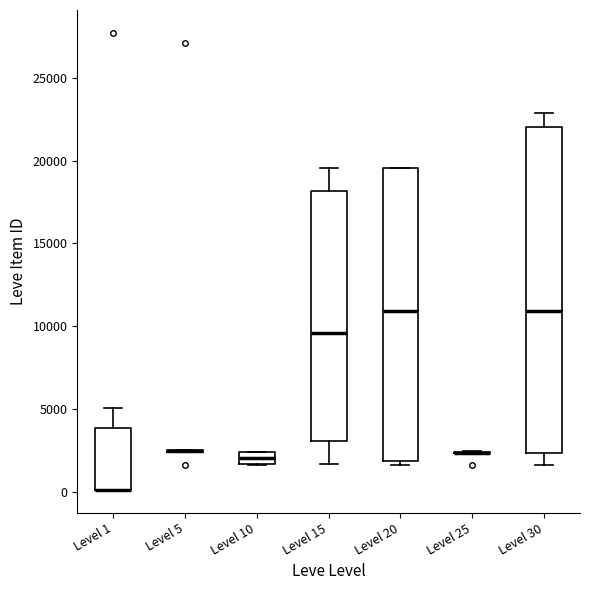

Where is the lower edge of the box for Level 1 on the y-axis? The values are not printed on the chart, so give them approximately, as read against the axis.

0